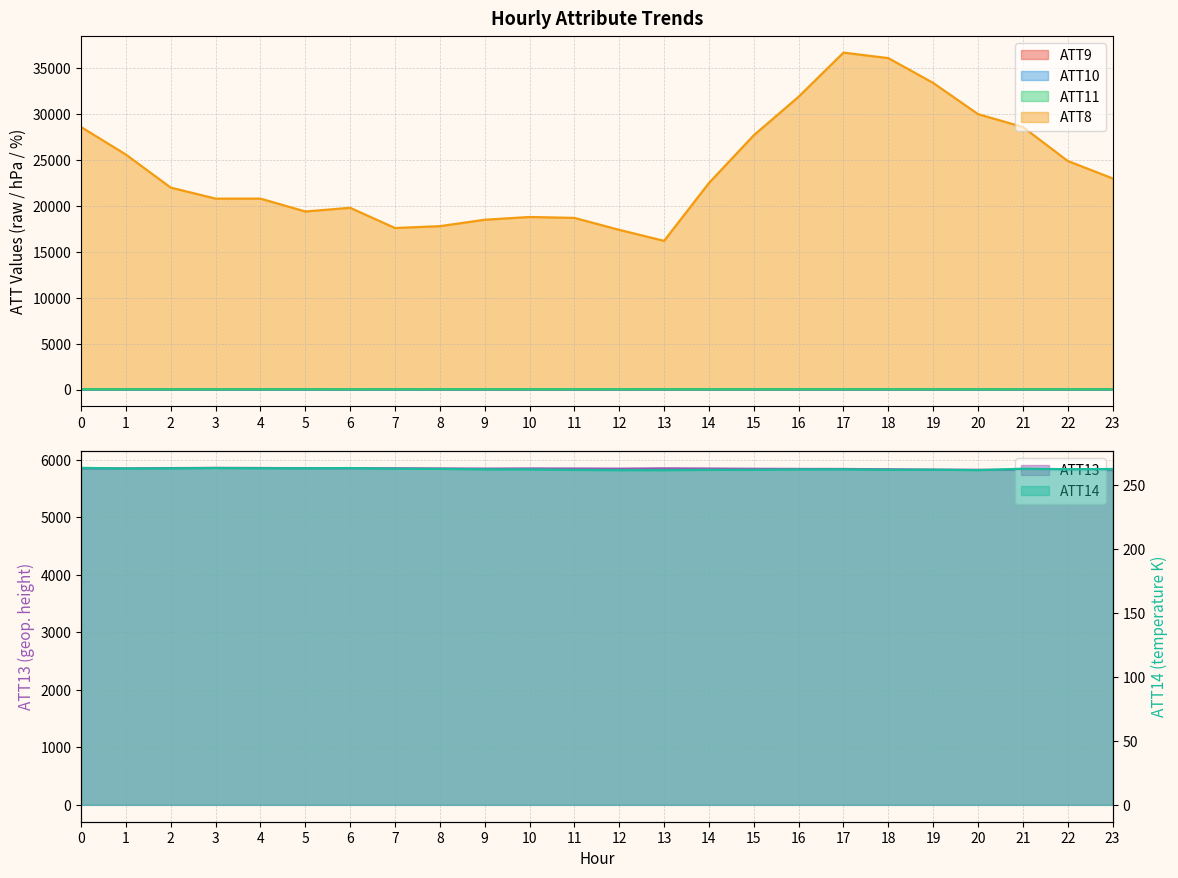

List the labels in order of ATT9 value, smallest first.

21, 22, 19, 18, 23, 17, 15, 16, 20, 14, 0, 3, 2, 11, 13, 10, 12, 9, 4, 1, 5, 7, 6, 8